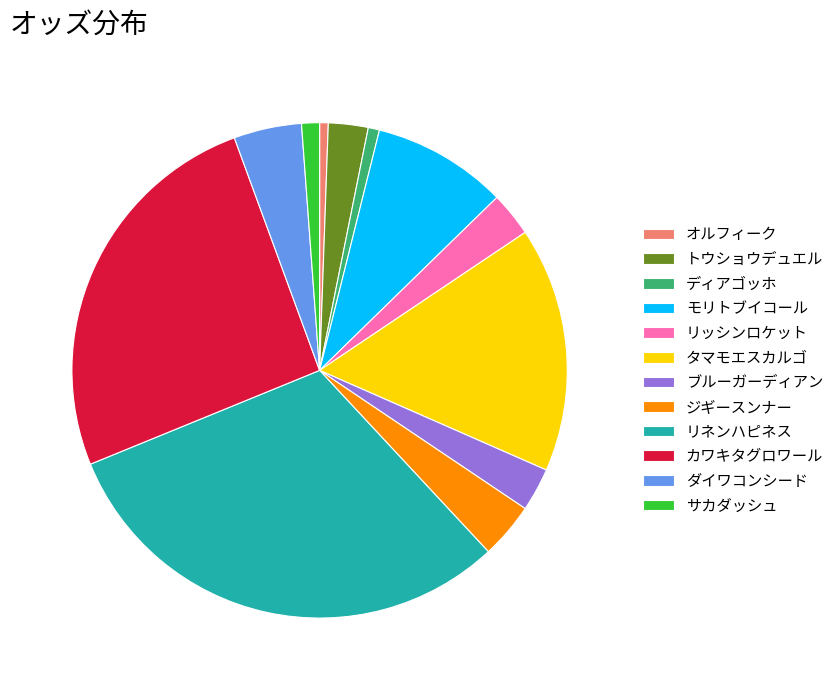

Which category has the biggest portion of the pie?

リネンハピネス